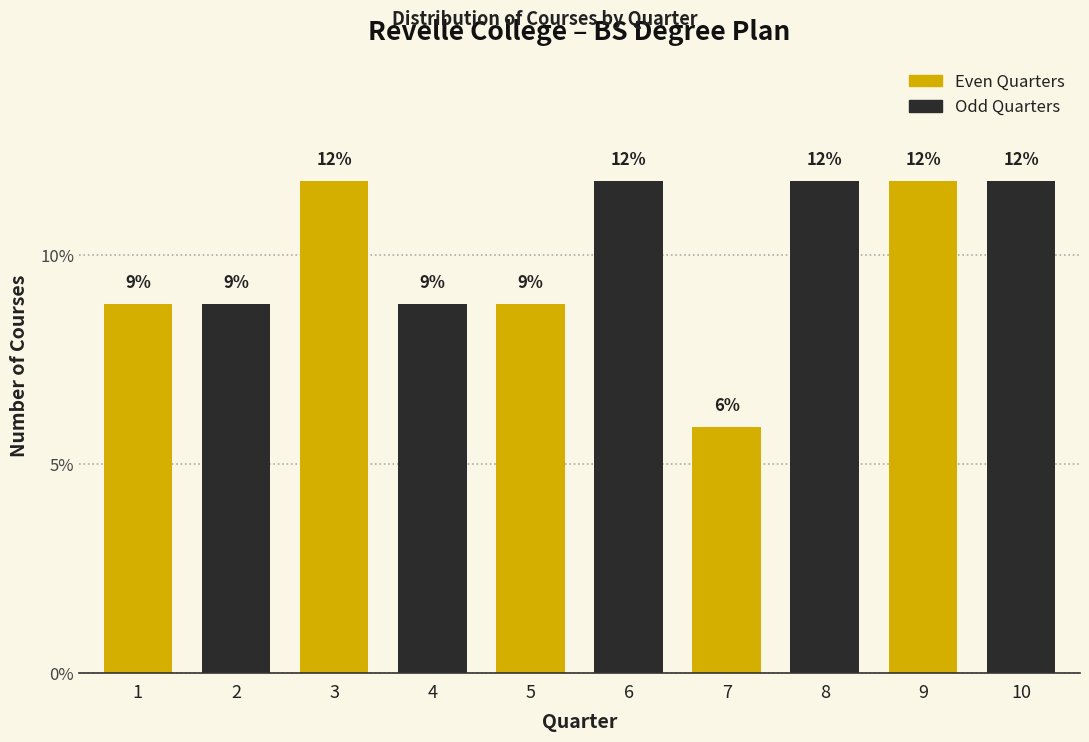

How many bars are there in total?

10